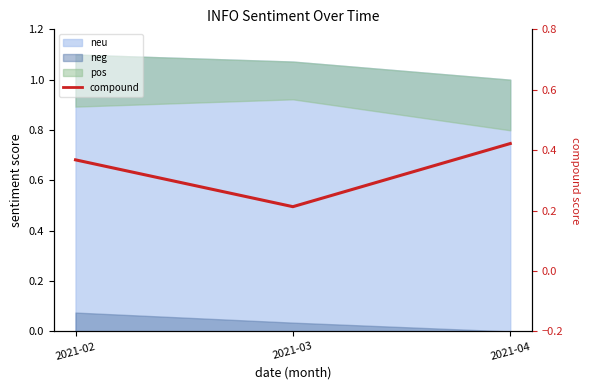

Does the chart display data point markers on the line(s)?

No